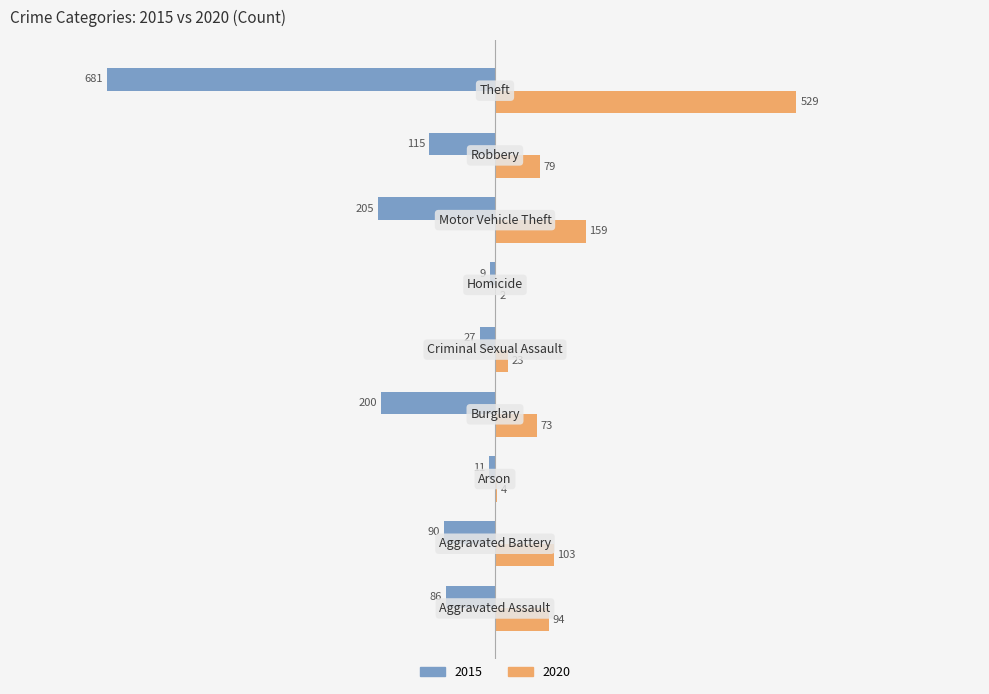

Which series has the largest total across all categories?

2020